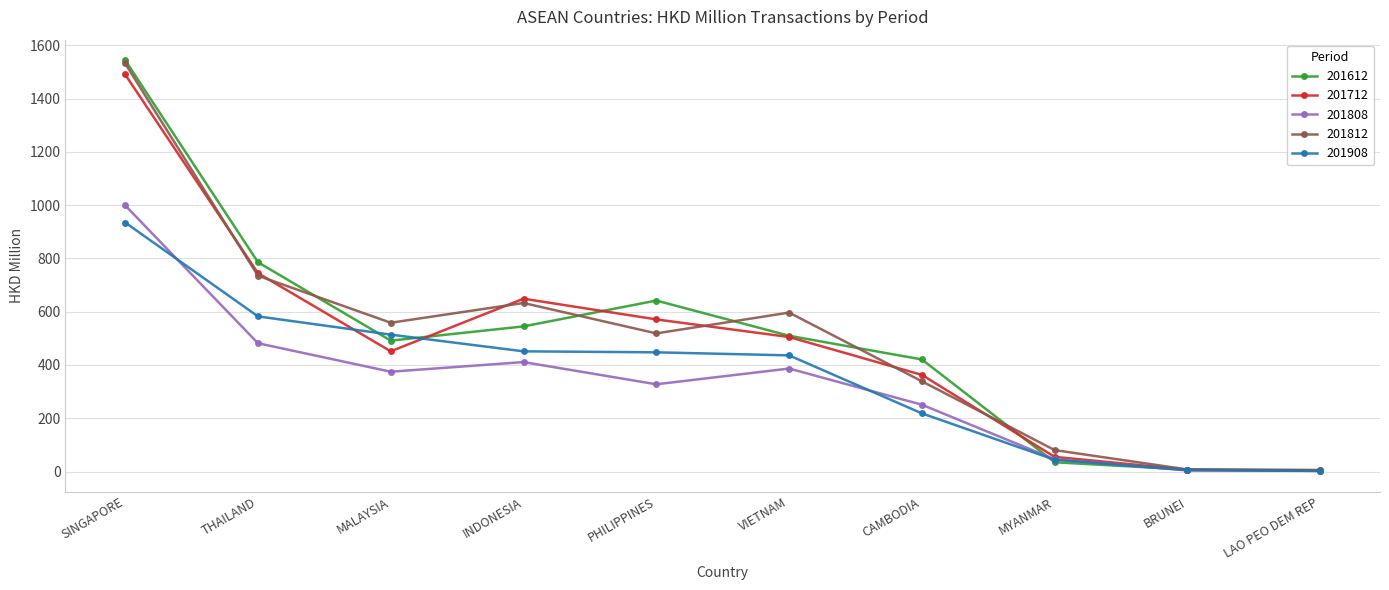

How many interior local peaks does the 201808 series have?

2